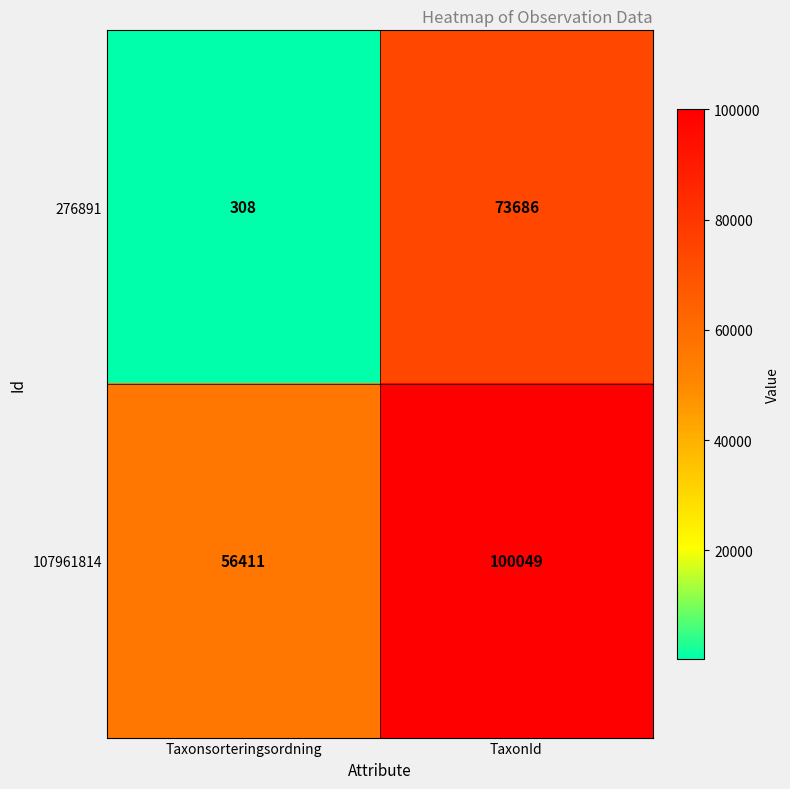

Is it true that 276891 equals 308 at Taxonsorteringsordning?

True